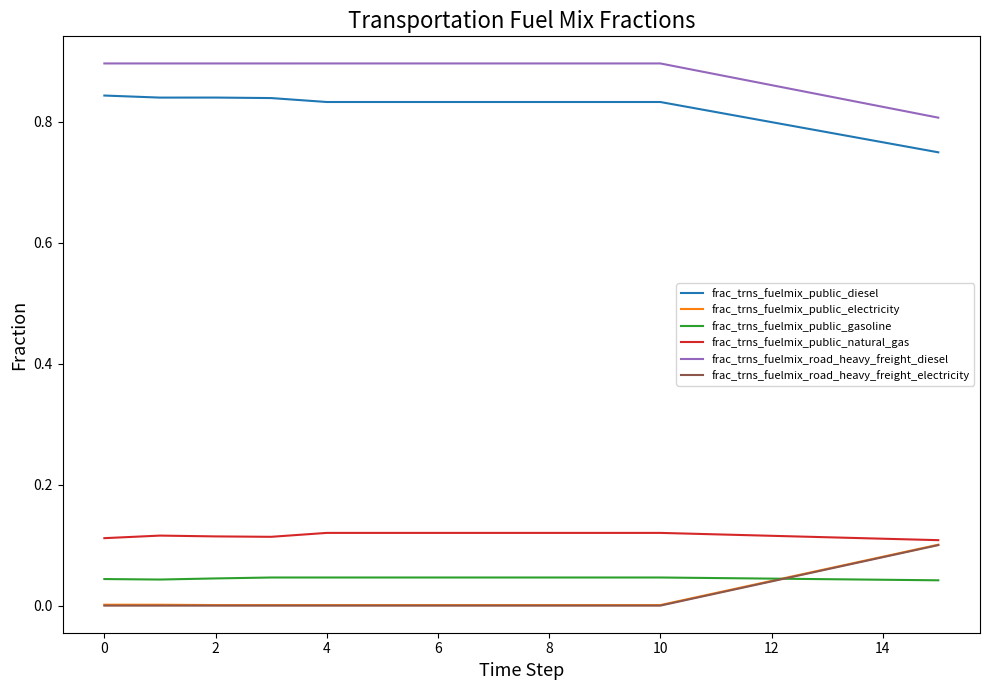

Which series has the largest total across all categories?

frac_trns_fuelmix_road_heavy_freight_diesel